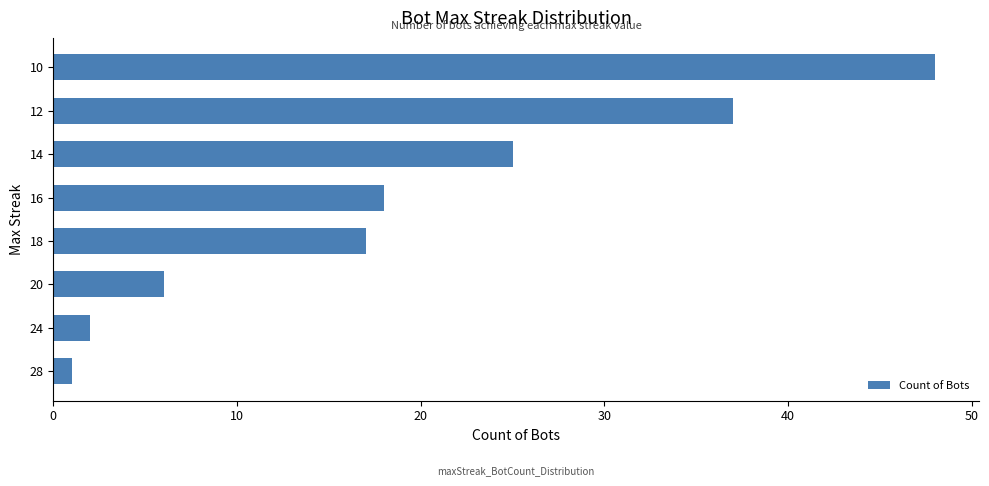

Which has a higher value, 16 or 10?

10